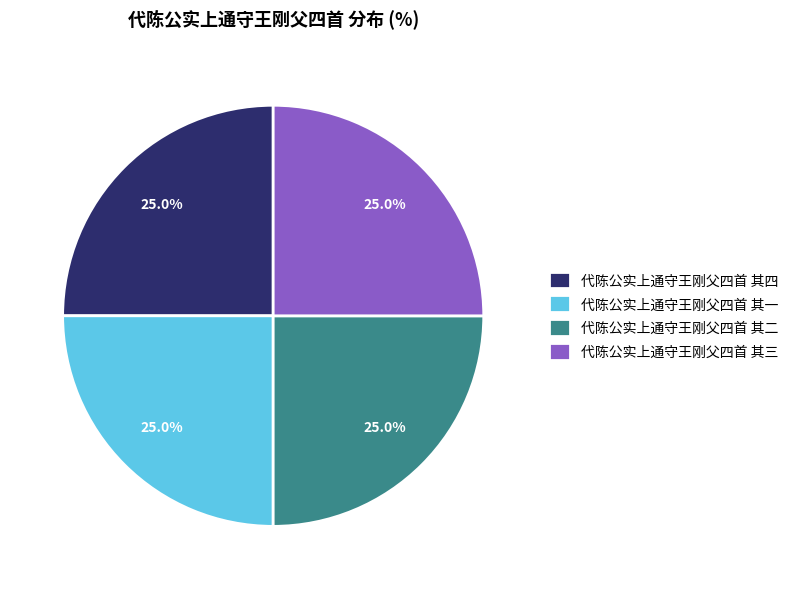

How many slices are in this pie chart?

4